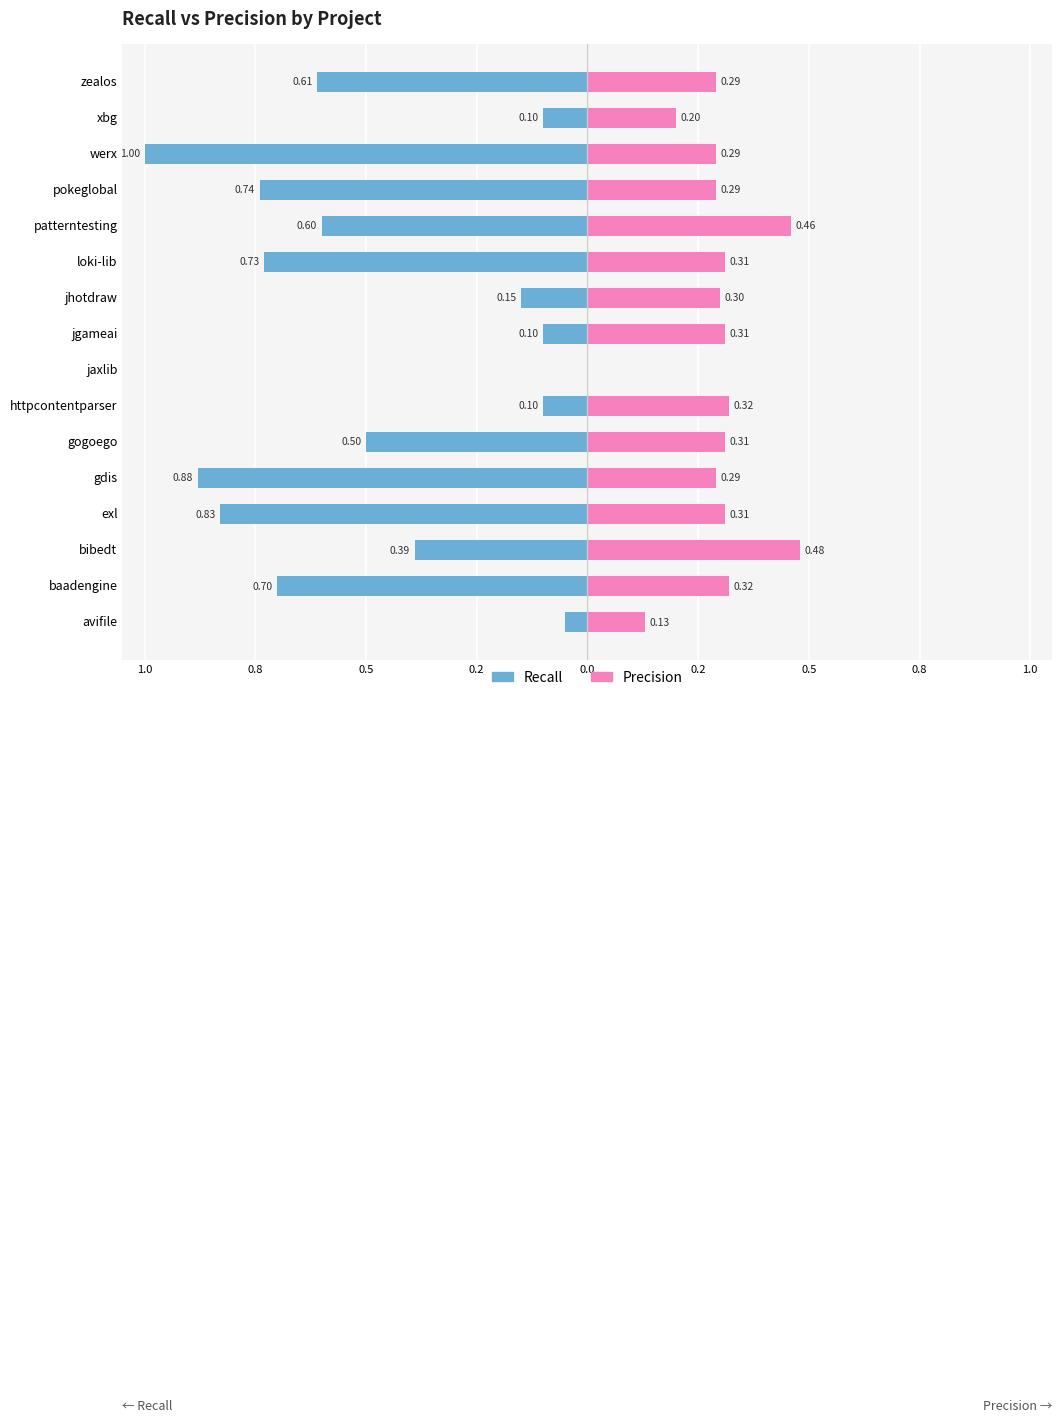

Is the value of recall at exl greater than the value of precision at httpcontentparser?

No